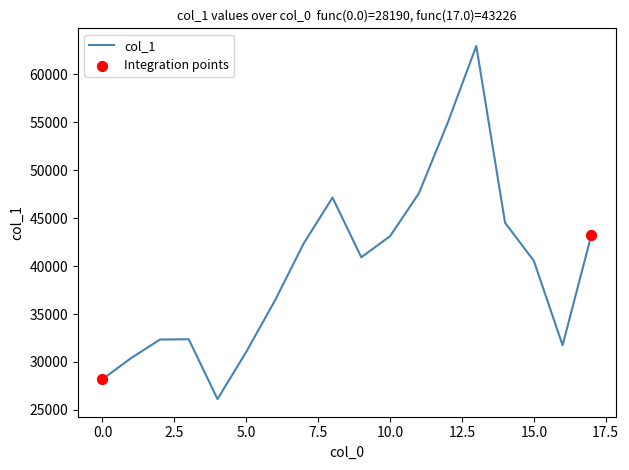

What is the greatest value displayed?

62976